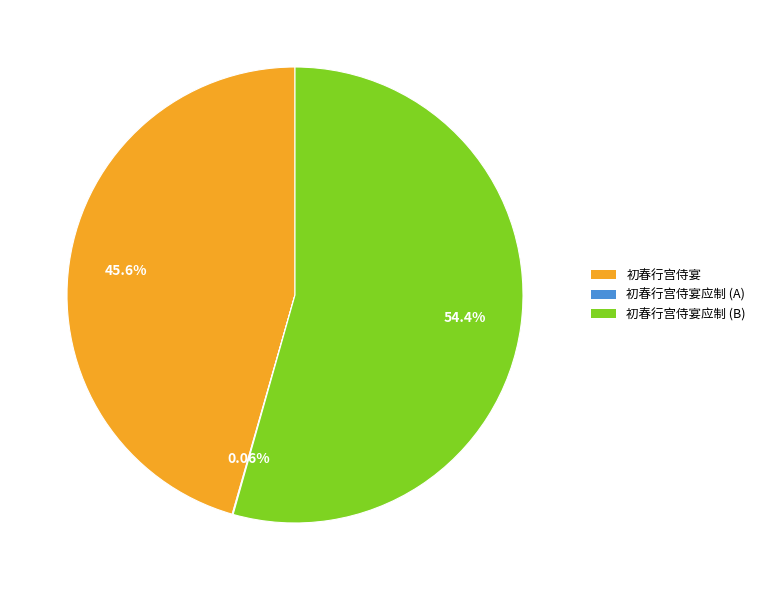

The 初春行宫侍宴 slice represents 31% of the pie. True or false?

False